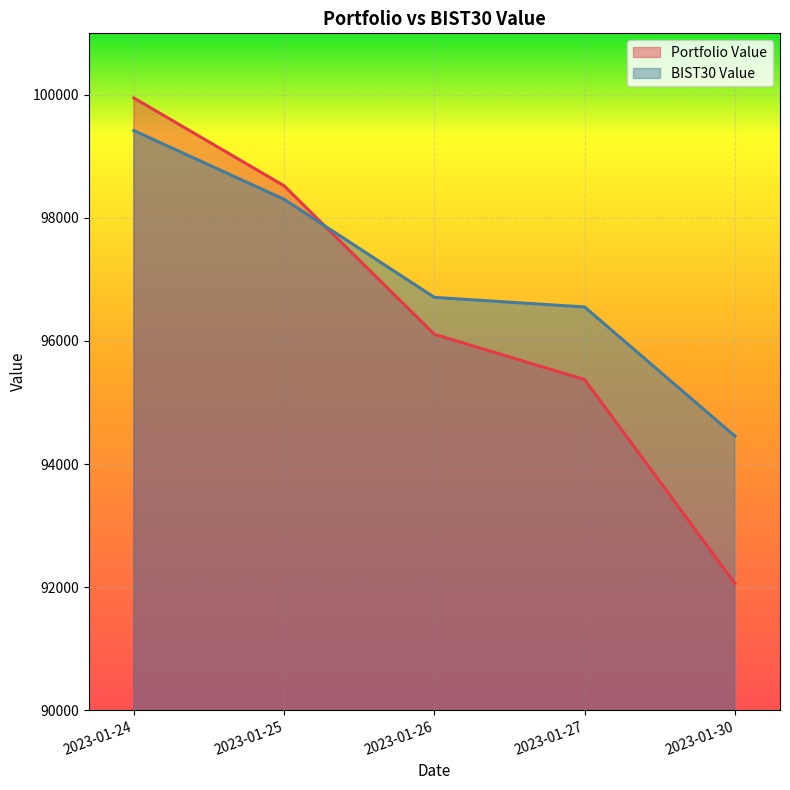

Reading left to right, list all the values displayed in this chart.

Portfolio Value: 99949.2	98521.8	96108.1	95373.1	92058.3
BIST30 Value: 99419.5	98302.2	96708.4	96552.4	94453.7